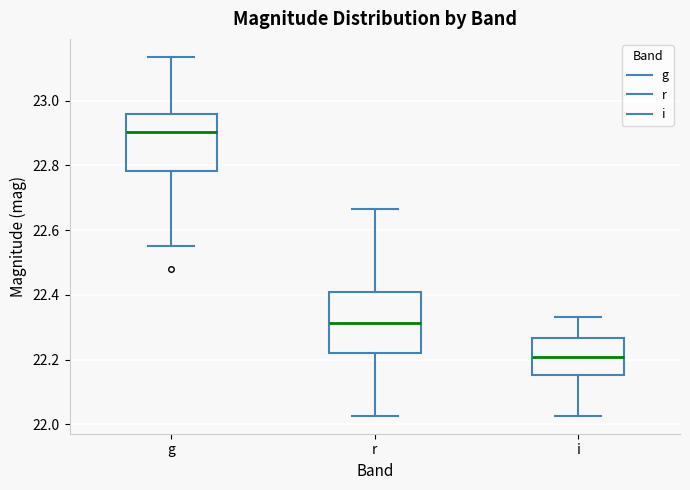

Reading left to right, read every box against the y-axis: the position of its median line, the range the box covers, and the ends of its whiskers. The values are not printed on the chart, so give them approximately, as read against the axis.

g: median 22.90, box 22.78 to 22.96, whiskers 22.56 to 23.14
r: median 22.32, box 22.22 to 22.40, whiskers 22.02 to 22.66
i: median 22.20, box 22.16 to 22.26, whiskers 22.02 to 22.34